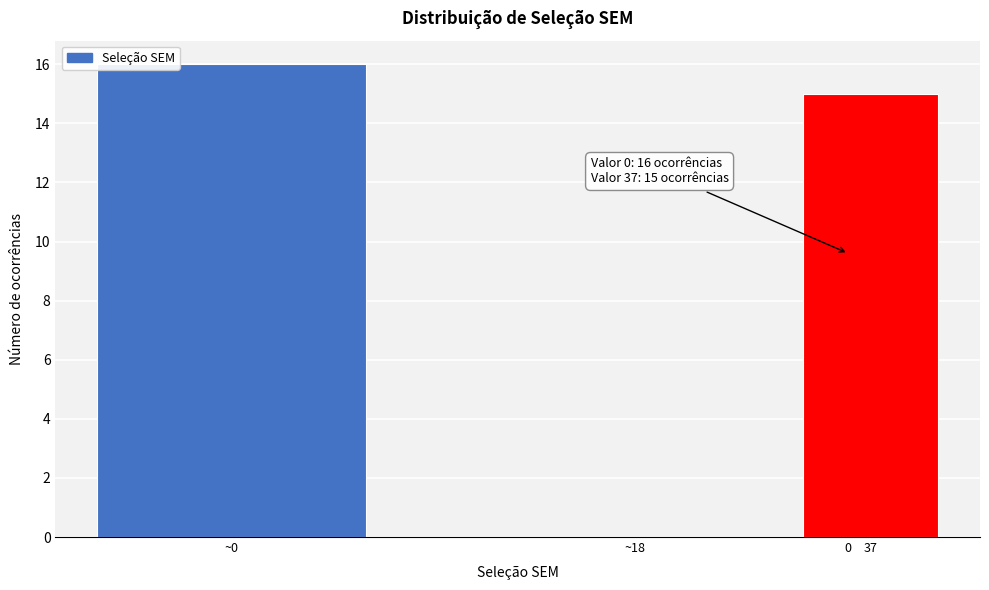

Reading left to right, transcribe all the data shown in this chart.

~0=16	~18=0	0=0	37=15